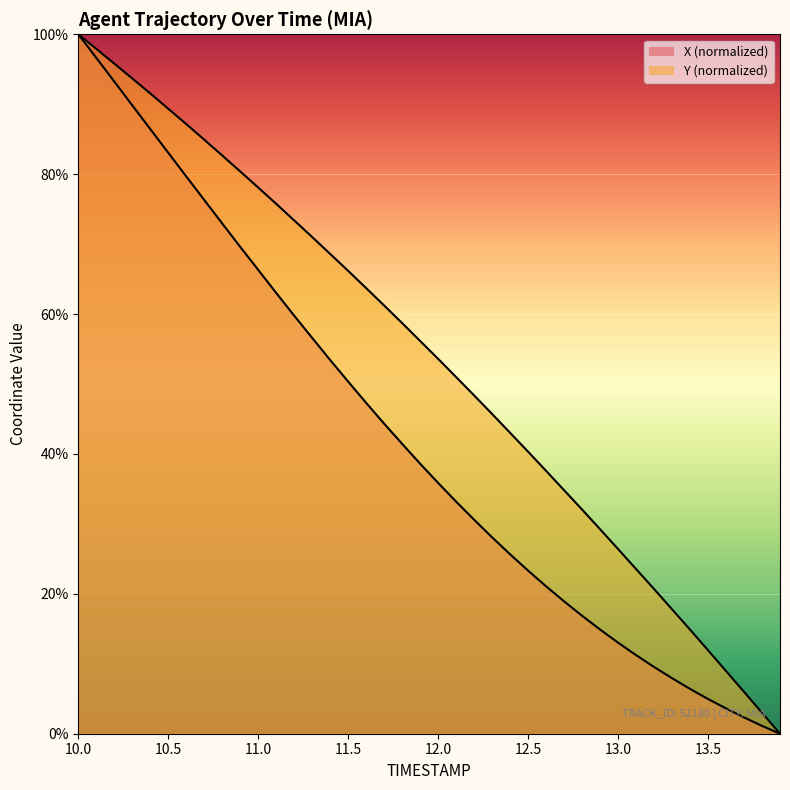

What is the difference between the highest and lowest values at 11.7?

16.9